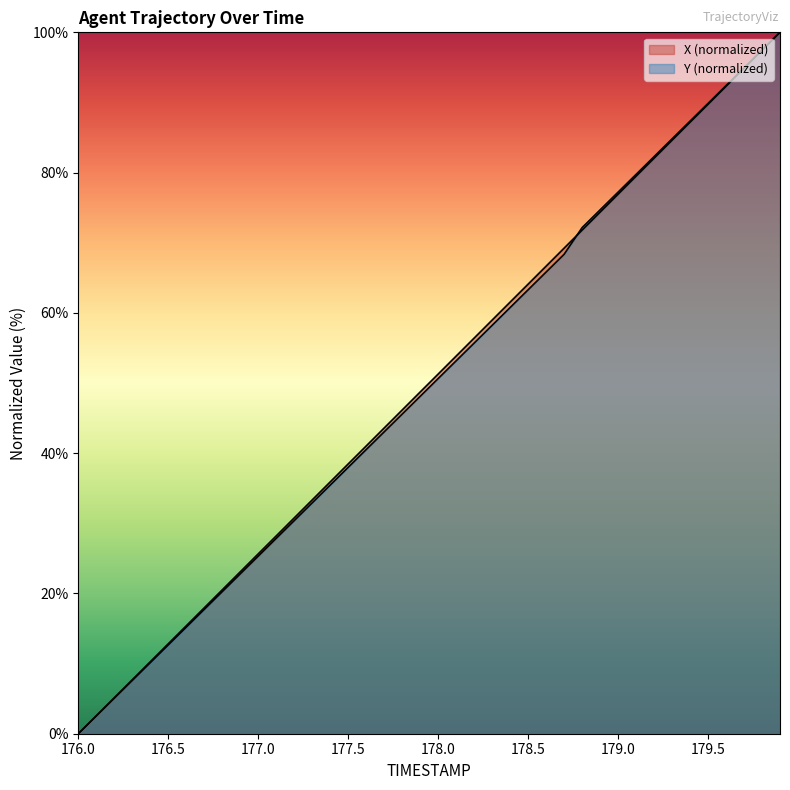

At which label does X reach its peak?

179.9